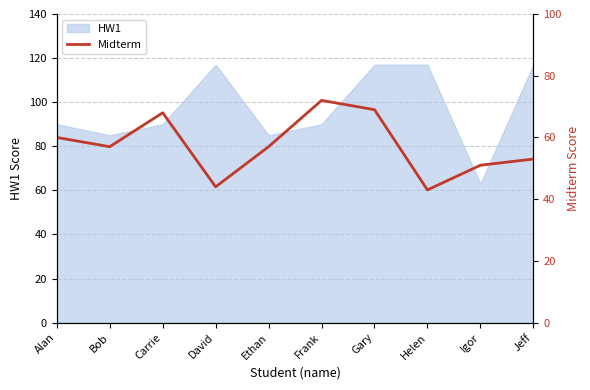

List the labels in order of value, largest first.

Frank, Gary, Carrie, Alan, Bob, Ethan, Jeff, Igor, David, Helen